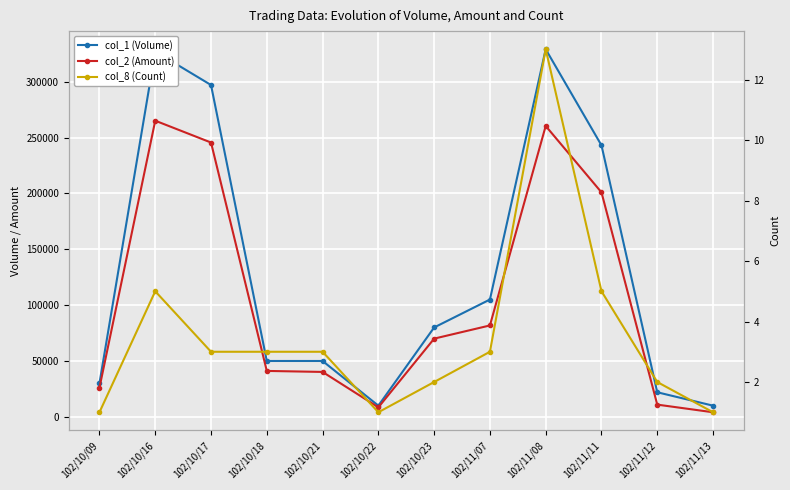

The col_1 (Volume) series shows 13191 at 102/10/21. True or false?

False